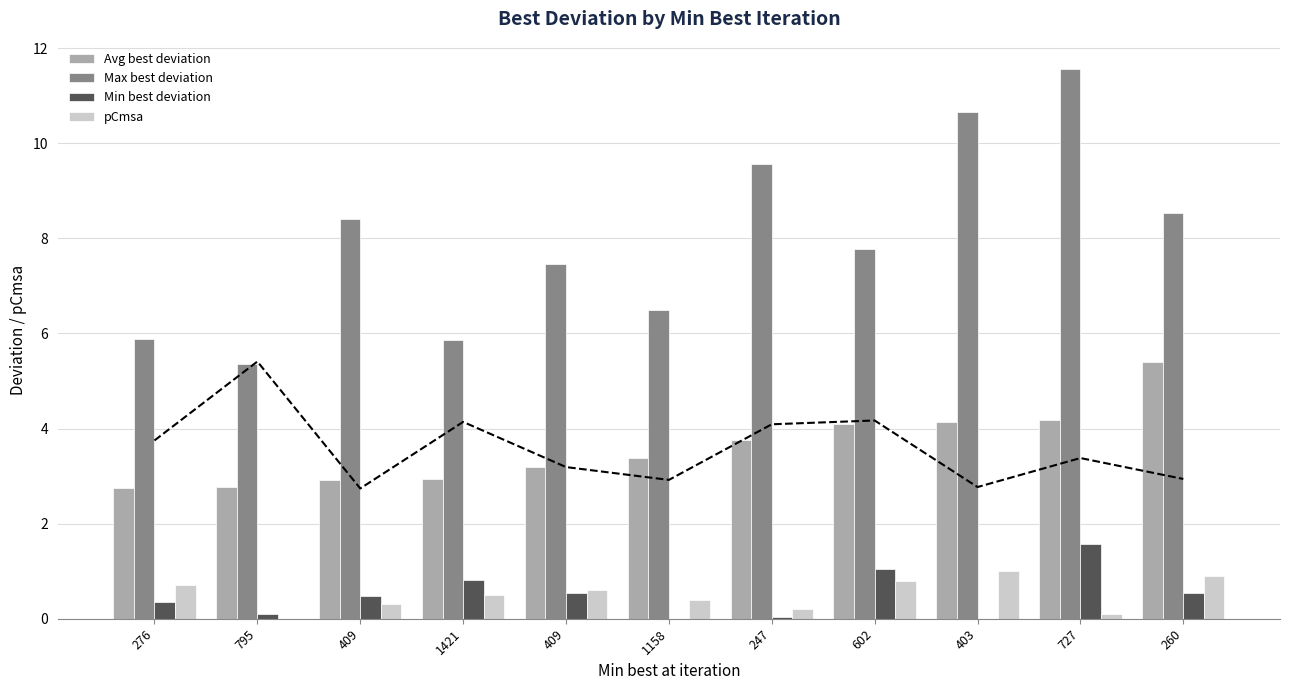

Which has a higher value, 409 or 403?

403